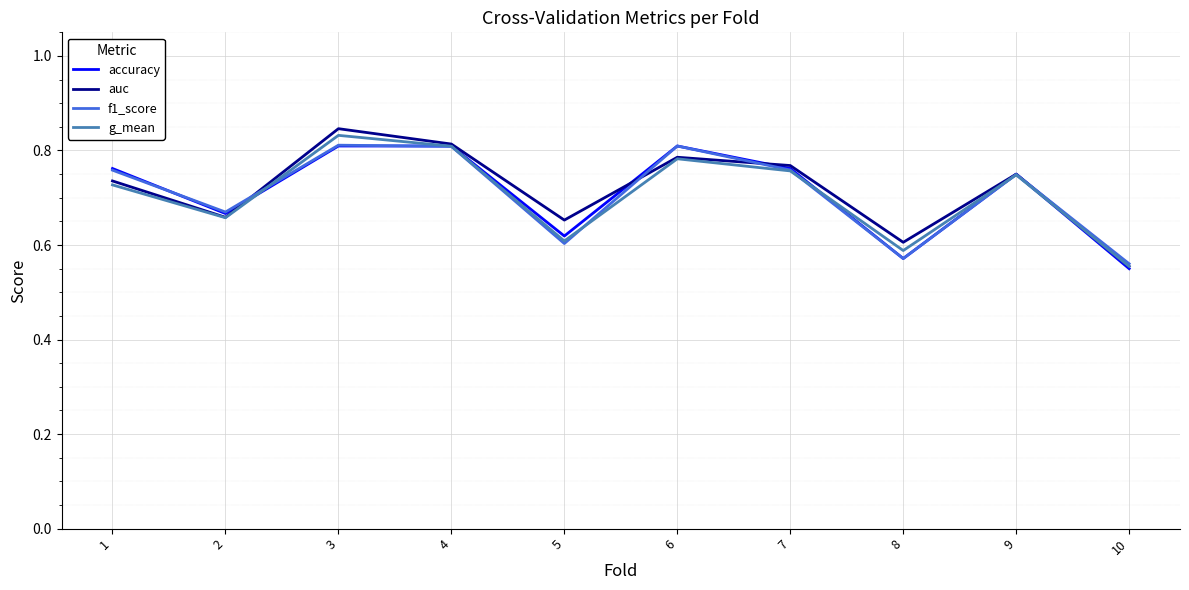

At which label does accuracy reach its minimum?

10